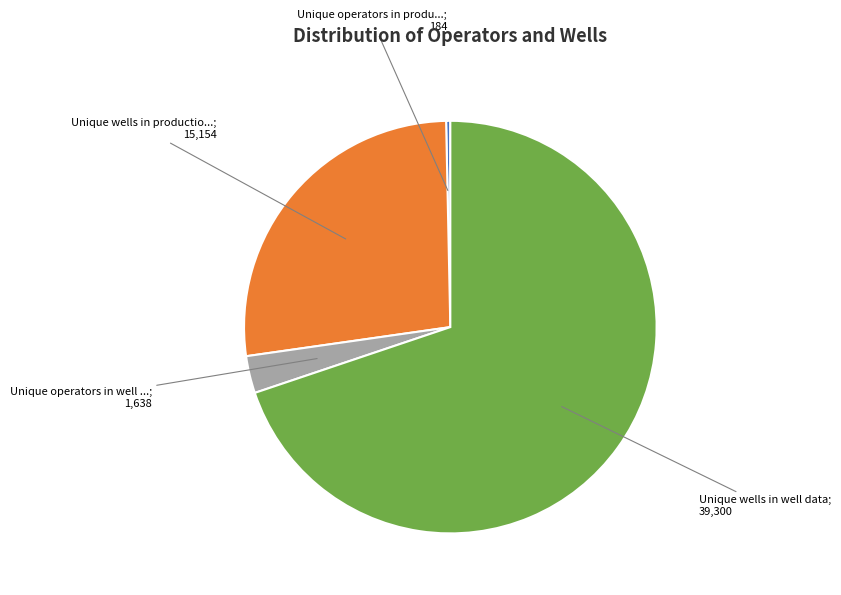

Is there any slice that represents more than half of the pie?

Yes